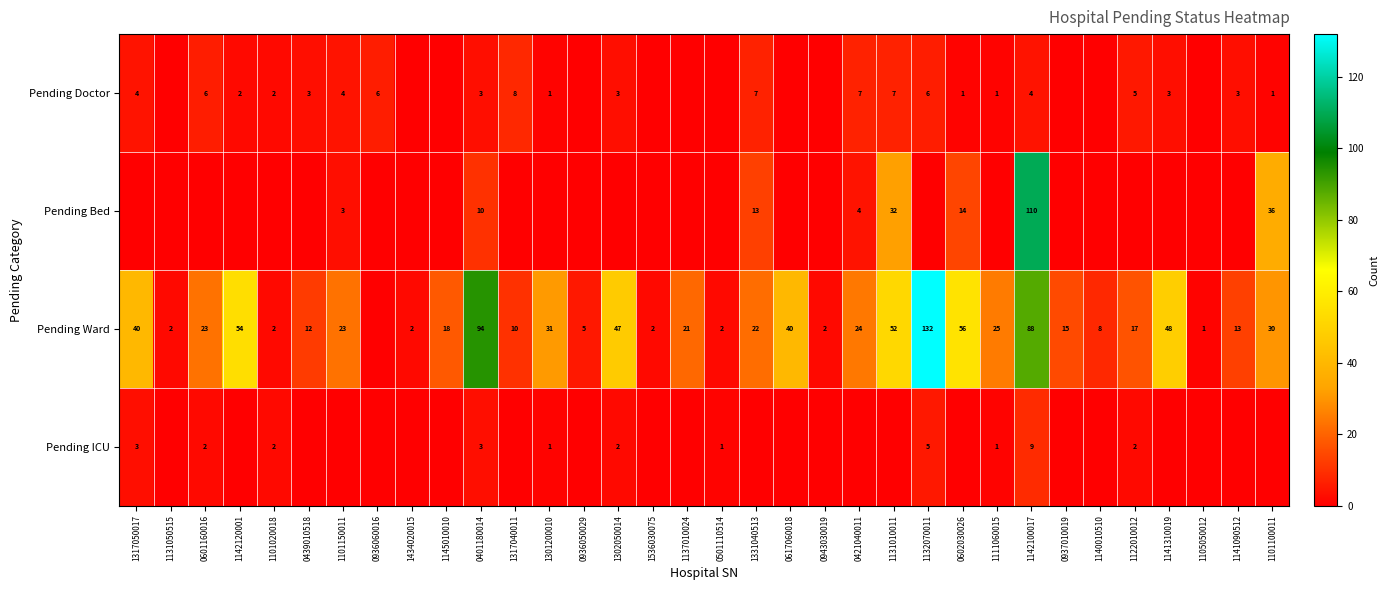

The Pending Doctor series shows 7 at 1317050017. True or false?

False